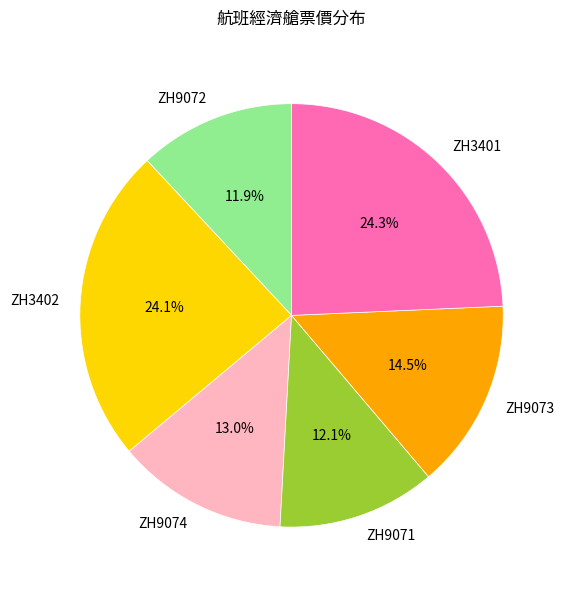

Approximately how many times larger is the value at ZH9073 compared to ZH3401?

0.6